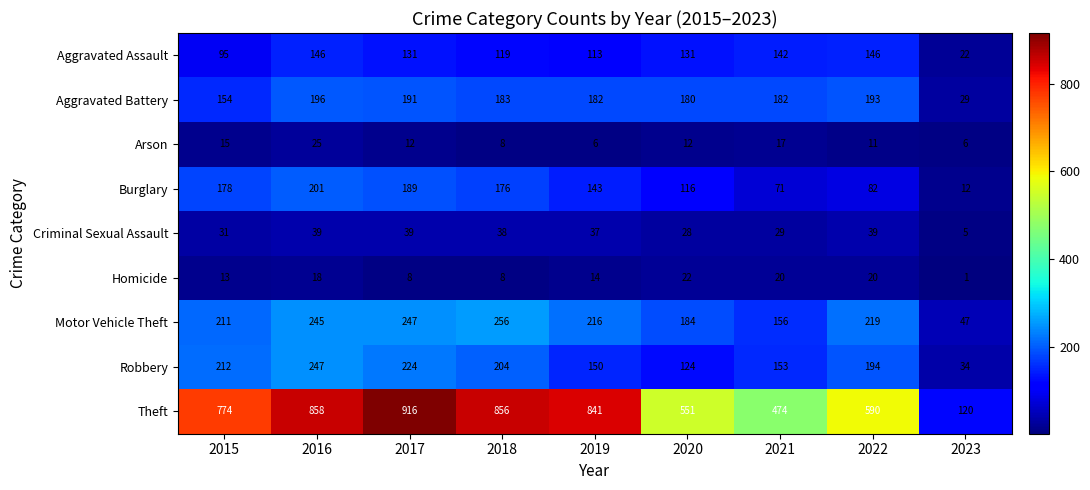

What is the spread (max minus min) of values at 2018?

848